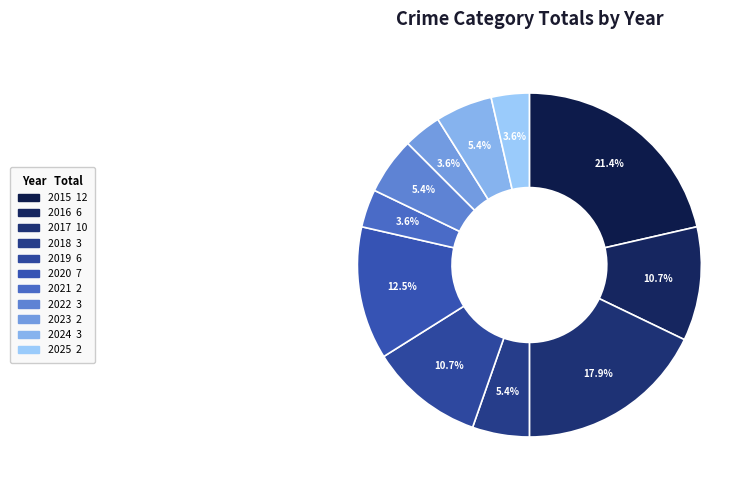

Is 2021 the majority of the pie?

No